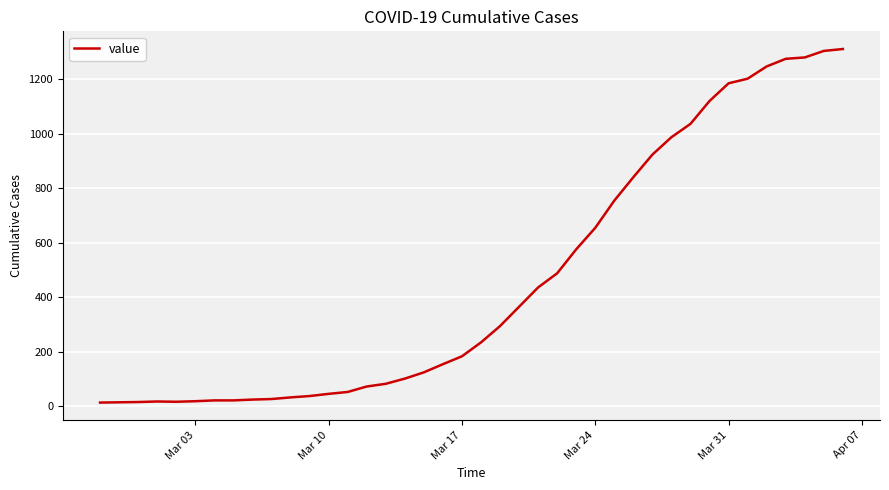

What is the greatest value displayed?

1312